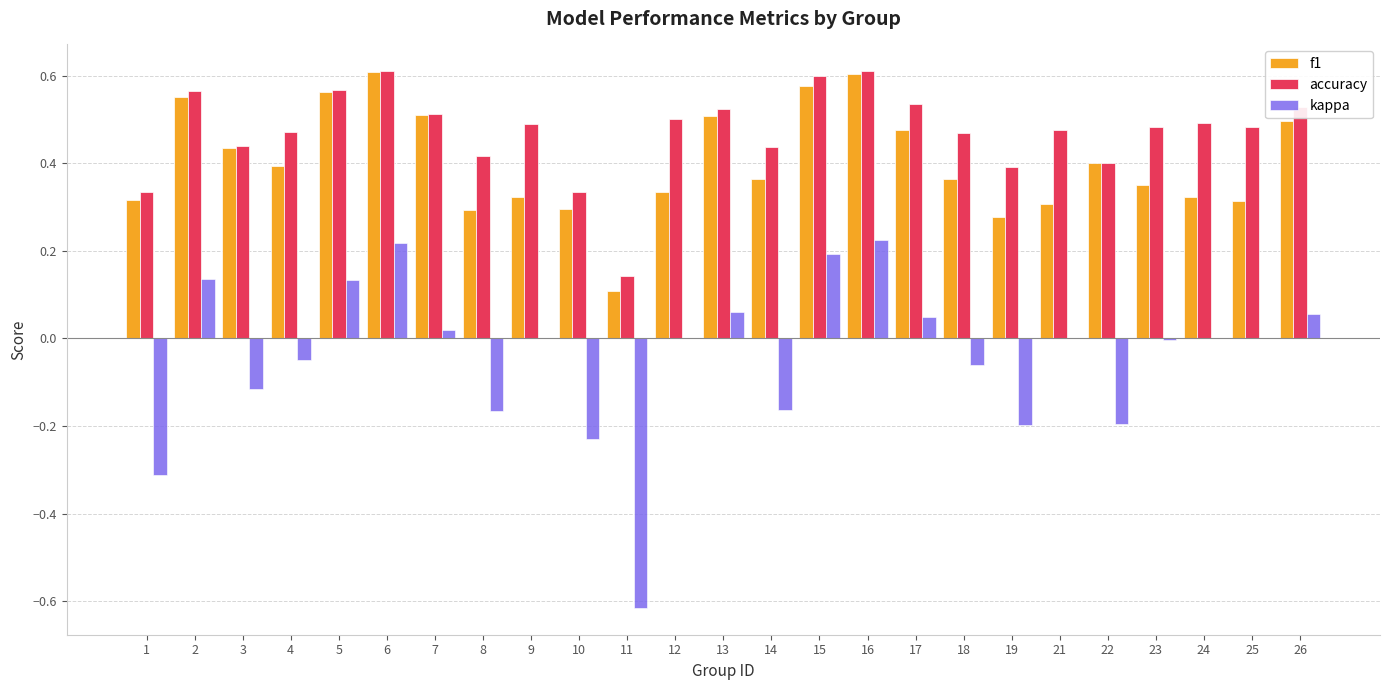

Is the value of accuracy at 5 greater than the value of kappa at 5?

Yes